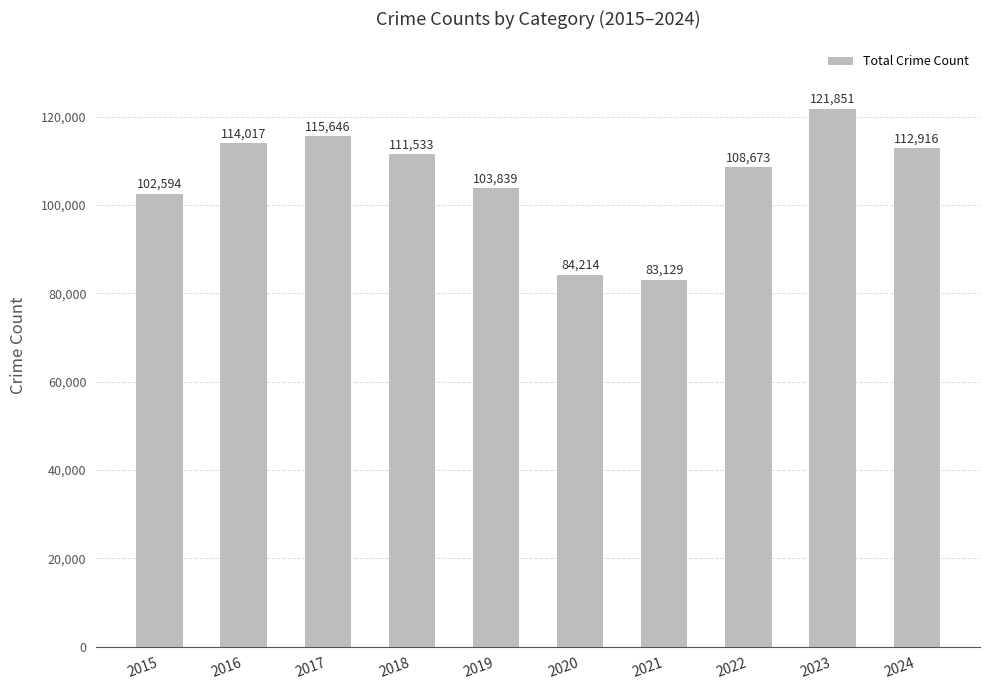

List the labels in order of value, largest first.

2023, 2017, 2016, 2024, 2018, 2022, 2019, 2015, 2020, 2021